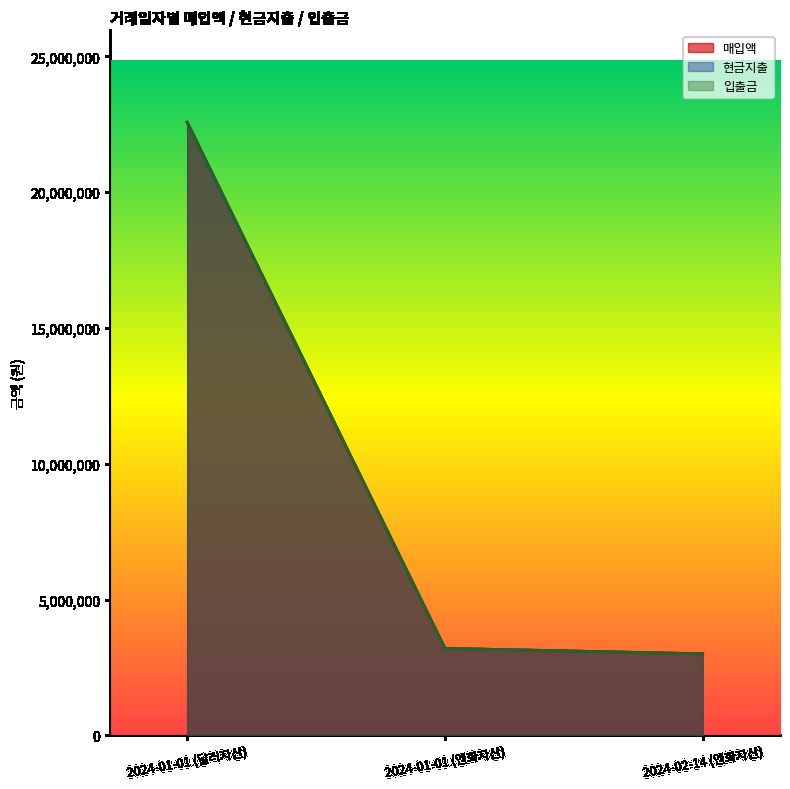

What is the label of the 2nd point from the right?

2024-01-01 (엔화자산)